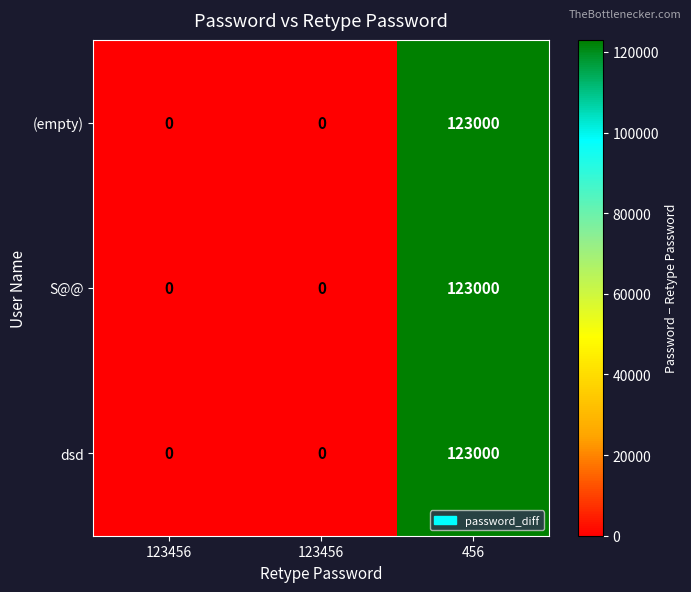

Rank the series by their maximum value, from highest to lowest.

(empty), S@@, dsd